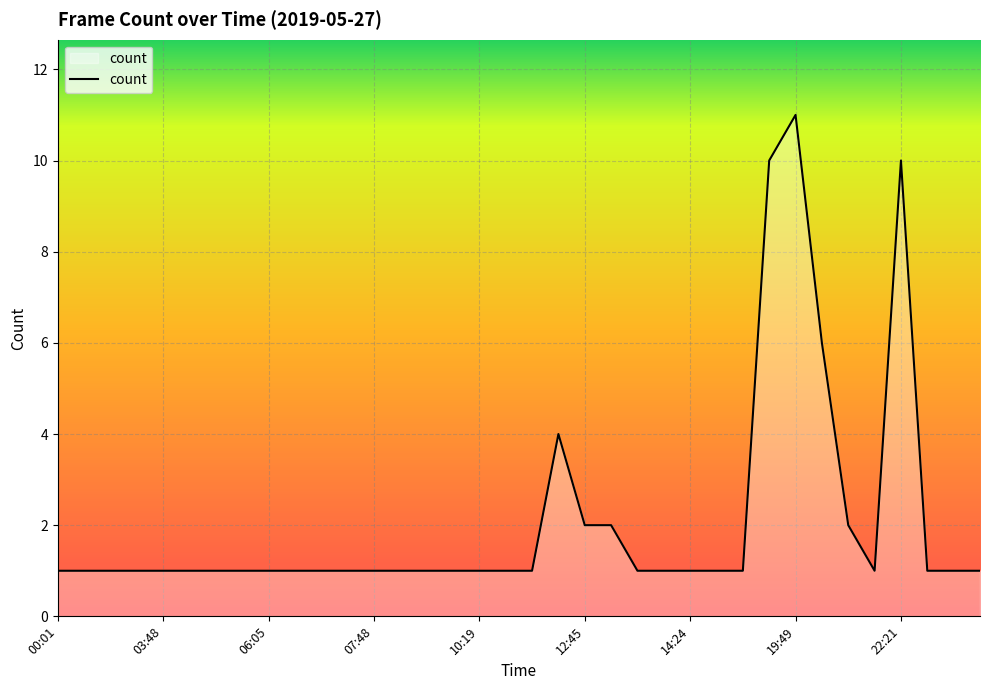

What is the maximum value shown in the chart?

11